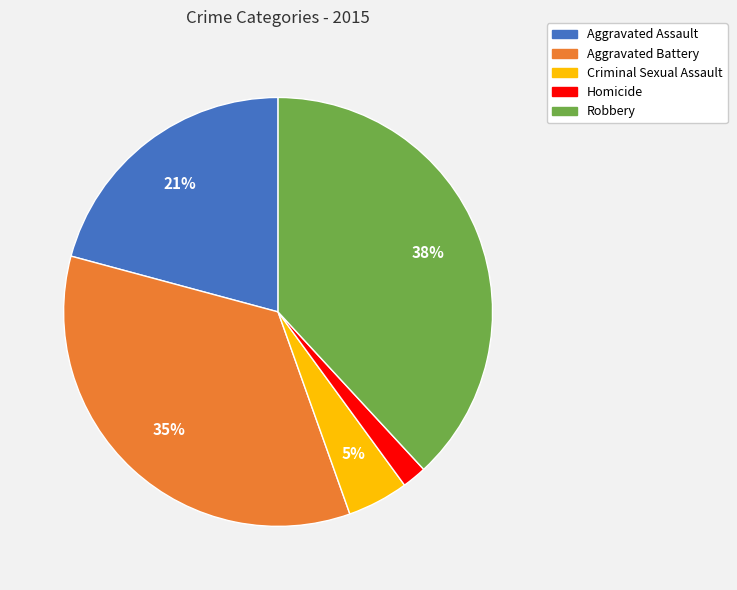

To the nearest percent, what is the difference between the Robbery and Aggravated Battery slice percentages?

3%